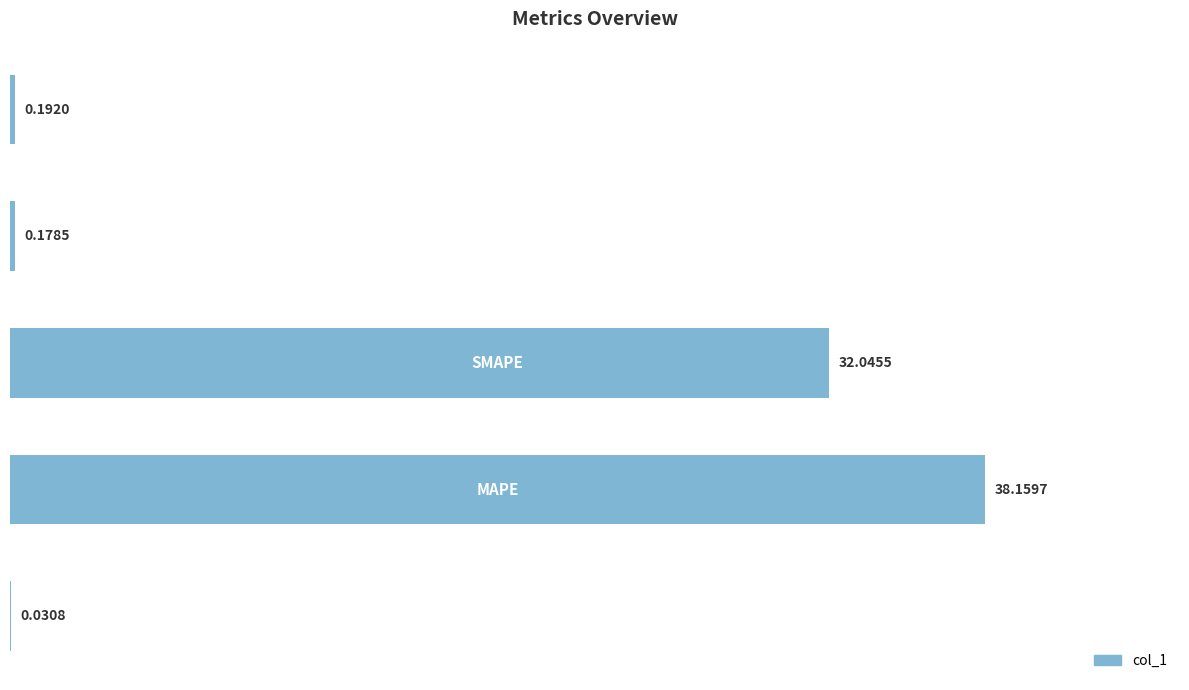

What is the sum of all values?

70.6